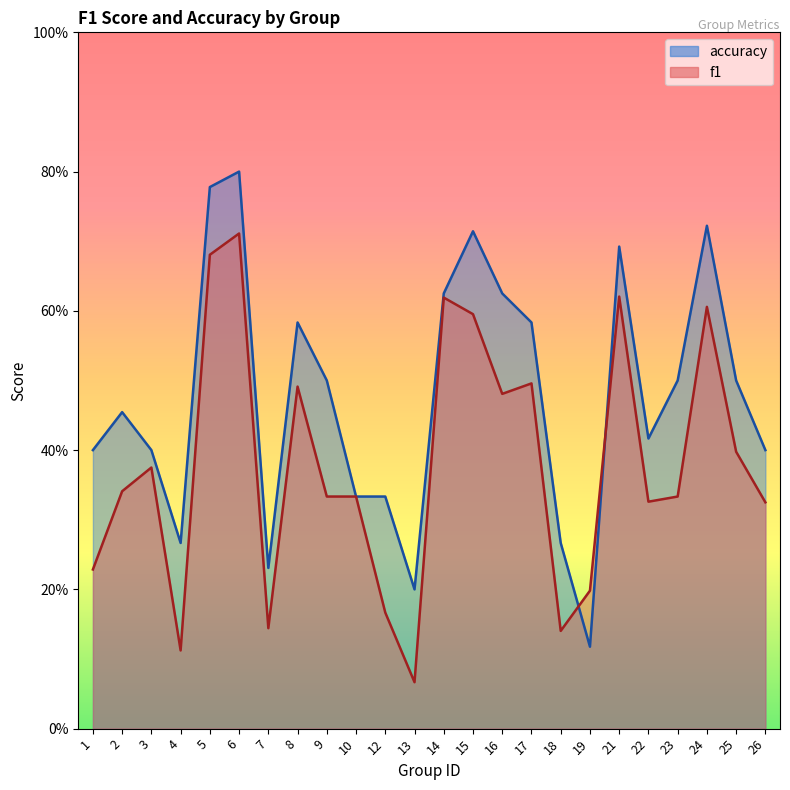

How many intersections are there between f1 and accuracy?

2